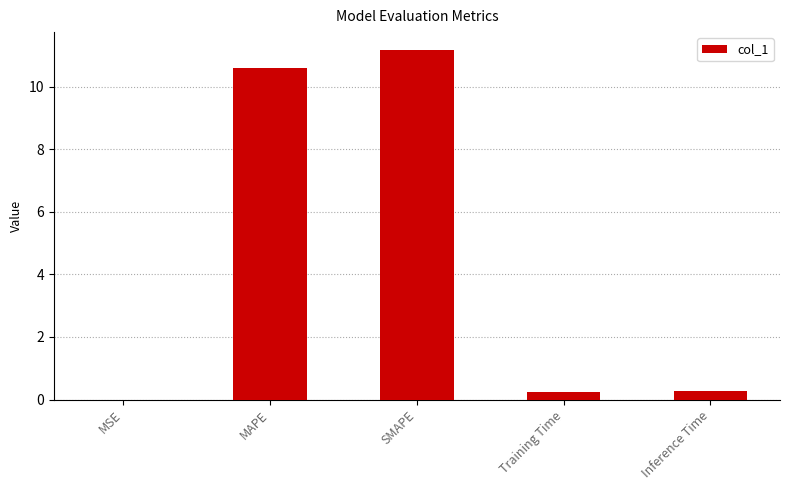

Which label corresponds to the largest value in the chart?

SMAPE